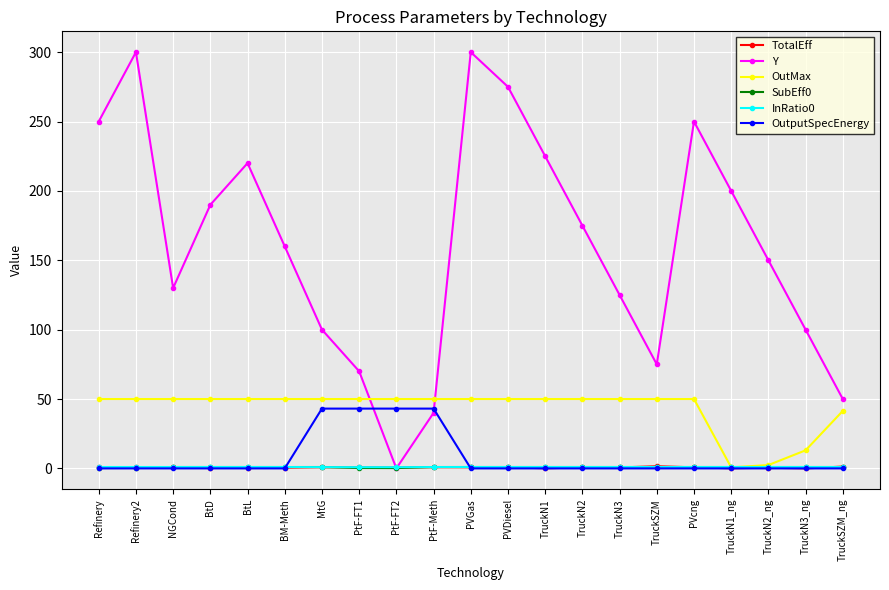

What is the difference between the OutputSpecEnergy values at TruckN2_ng and PtF-Meth?

43.1